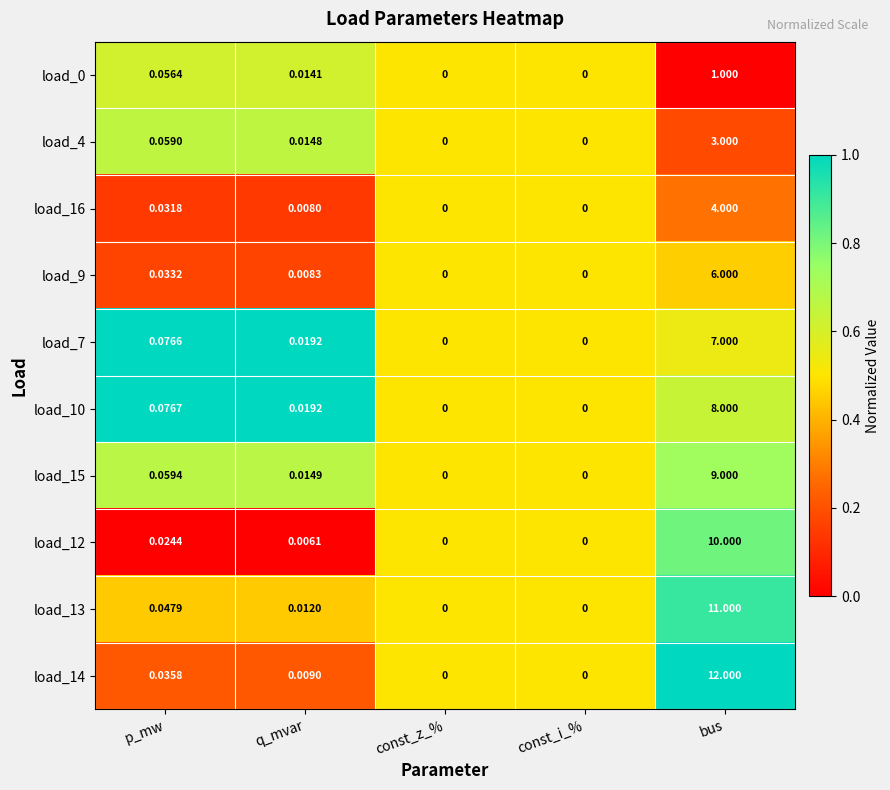

Is the value of load_0 at const_z_% greater than the value of load_16 at bus?

No